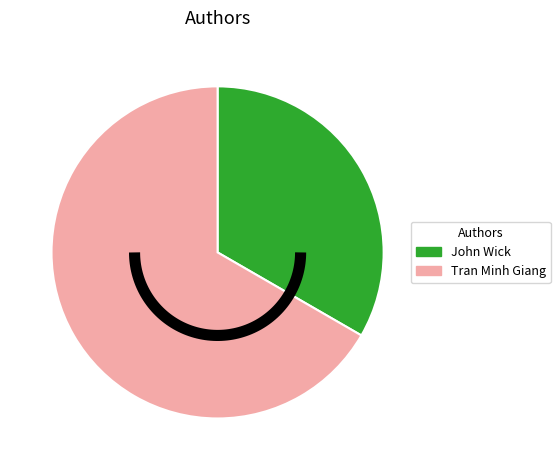

To the nearest percent, what is the combined percentage of John Wick and Tran Minh Giang?

100%